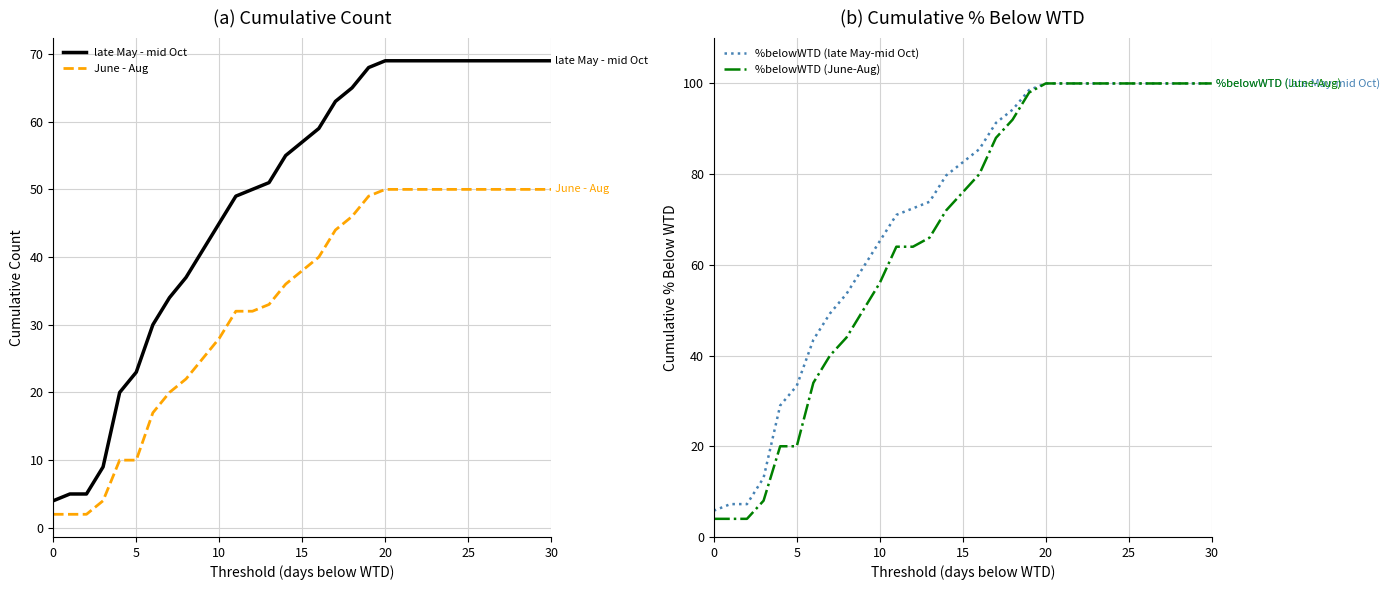

The value of June - Aug at 20 is 50.0. True or false?

True